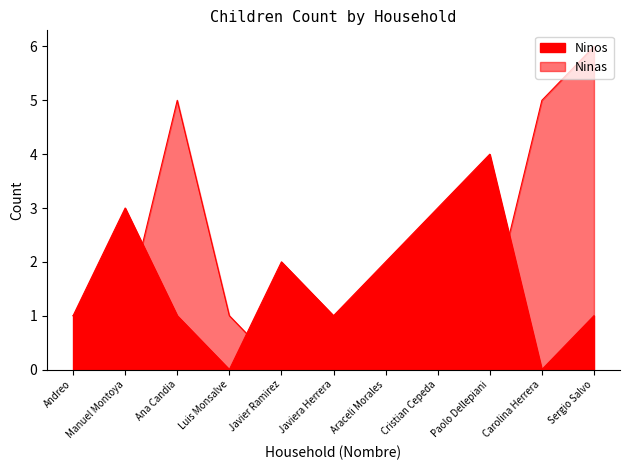

How many values in Ninas are above zero?

9